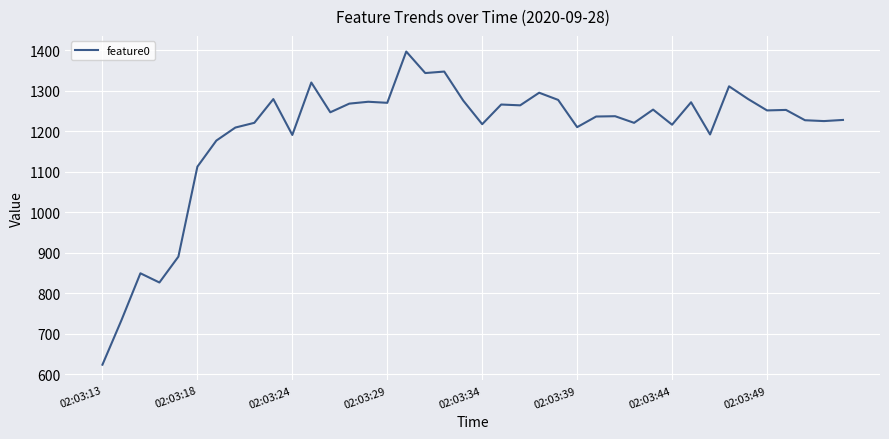

What is the greatest value displayed?

1397.2